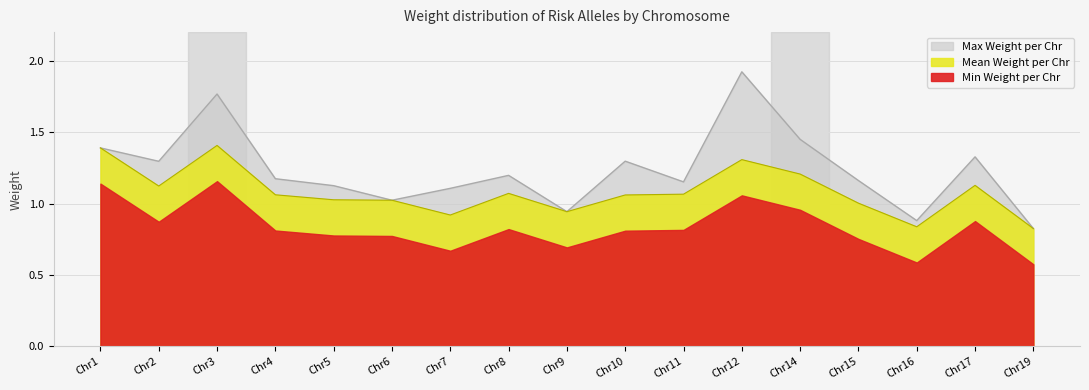

How many interior local peaks (higher than both neighbors) does the data have?

5